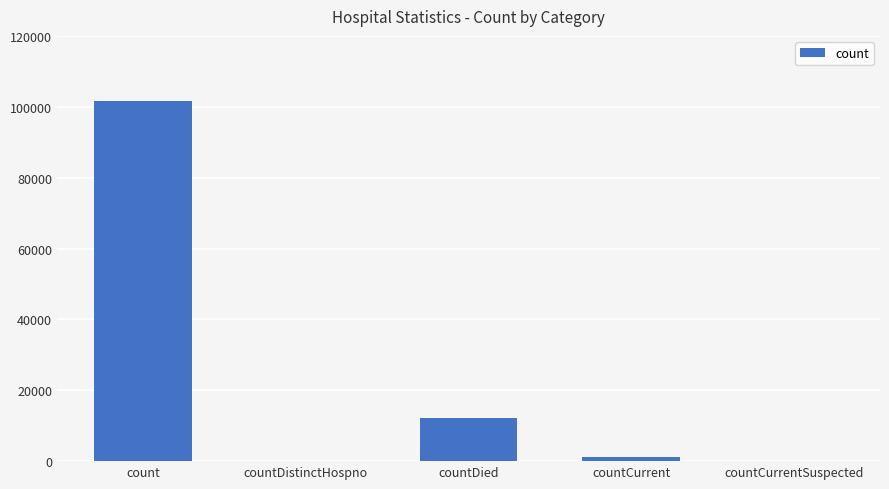

At which label is the value closest to 50817?

countDied